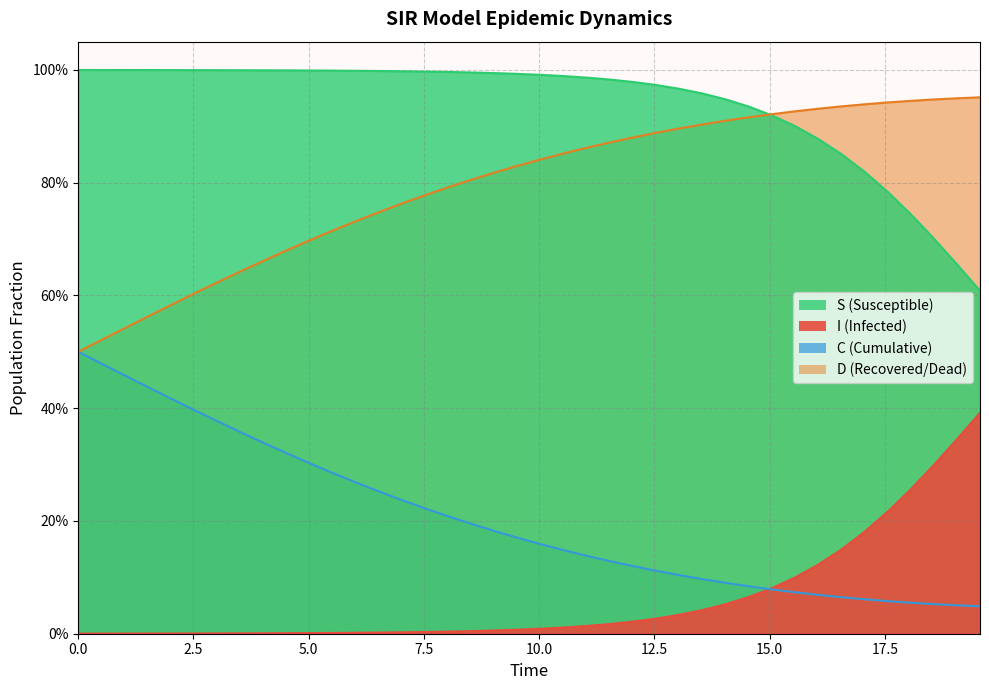

Count the number of categories in the chart.

40